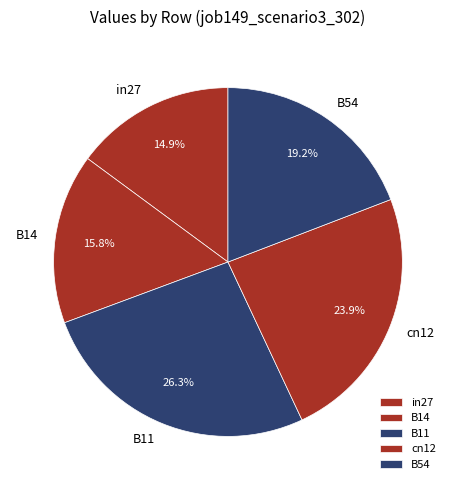

What percentage is the B11 slice, to the nearest percent?

26%